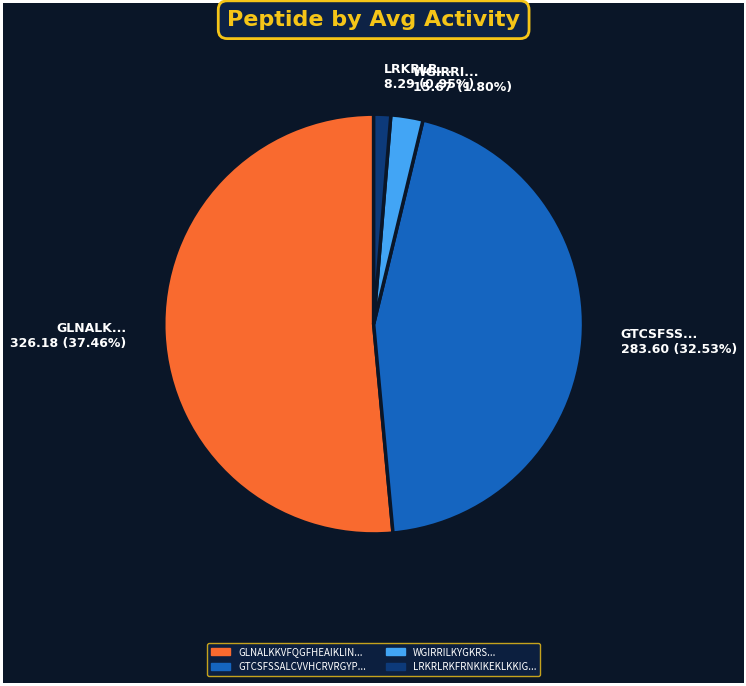

To the nearest percent, what is the difference between the GTCSFSSALCVVHCRVRGYPDGYCSRKGICTCRR and GLNALKKVFQGFHEAIKLINNHVQ slice percentages?

7%